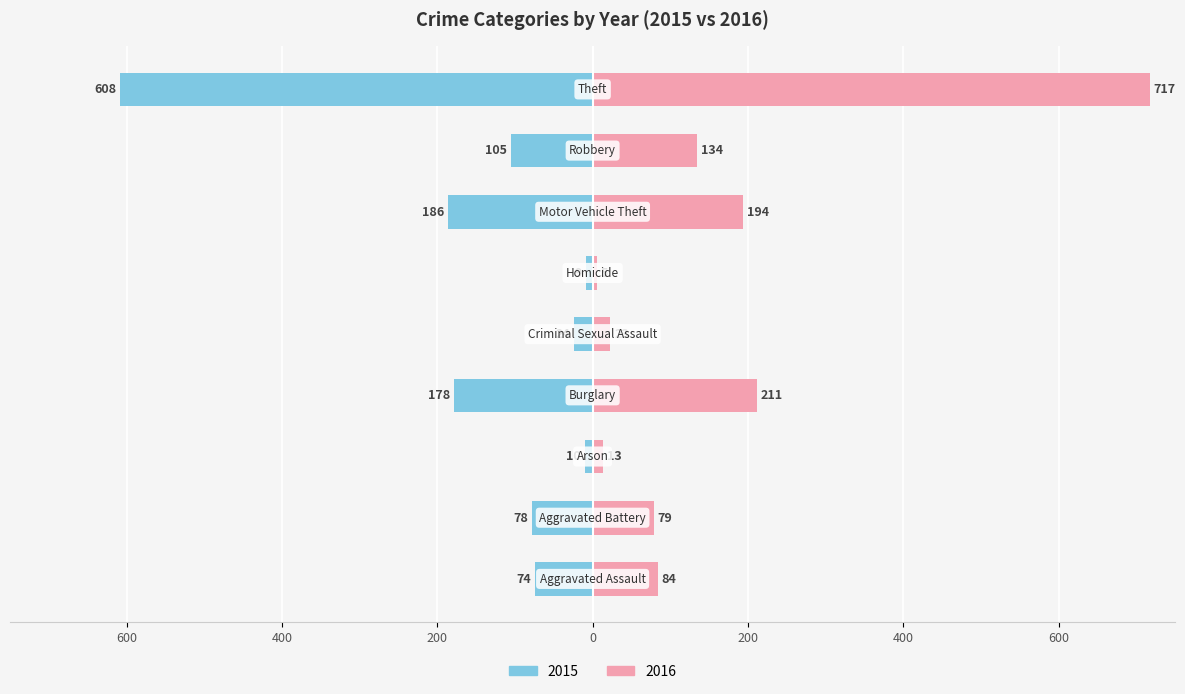

What is the approximate value of 2016 at Motor Vehicle Theft, to the nearest 50?

200